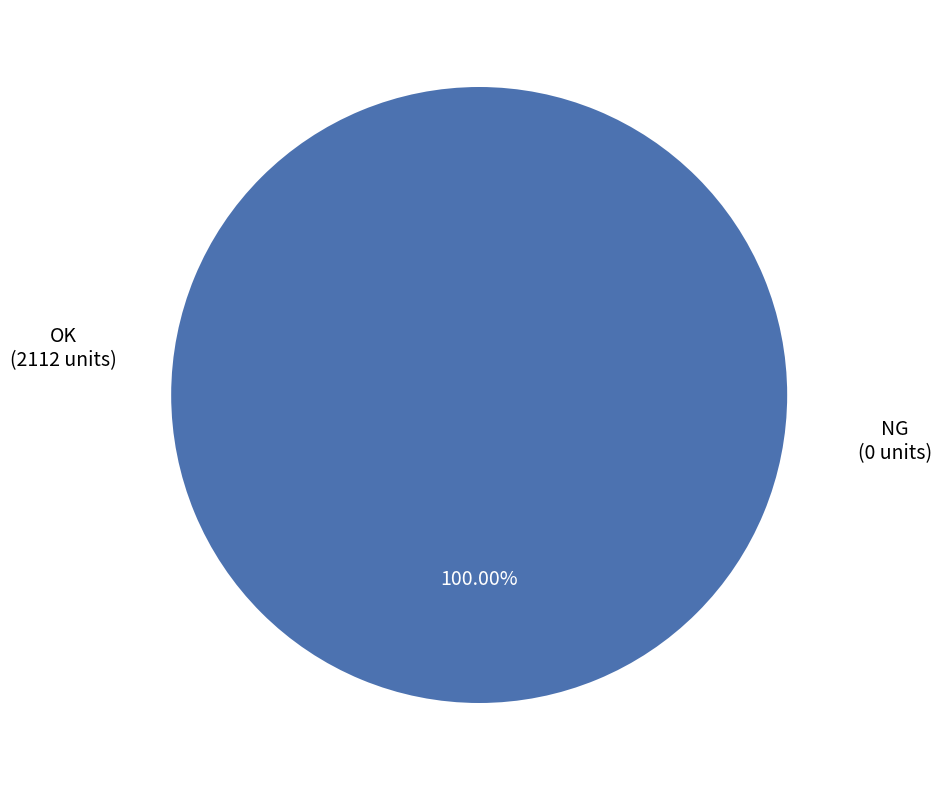

To the nearest percent, what is the difference between the OK and NG slice percentages?

100%